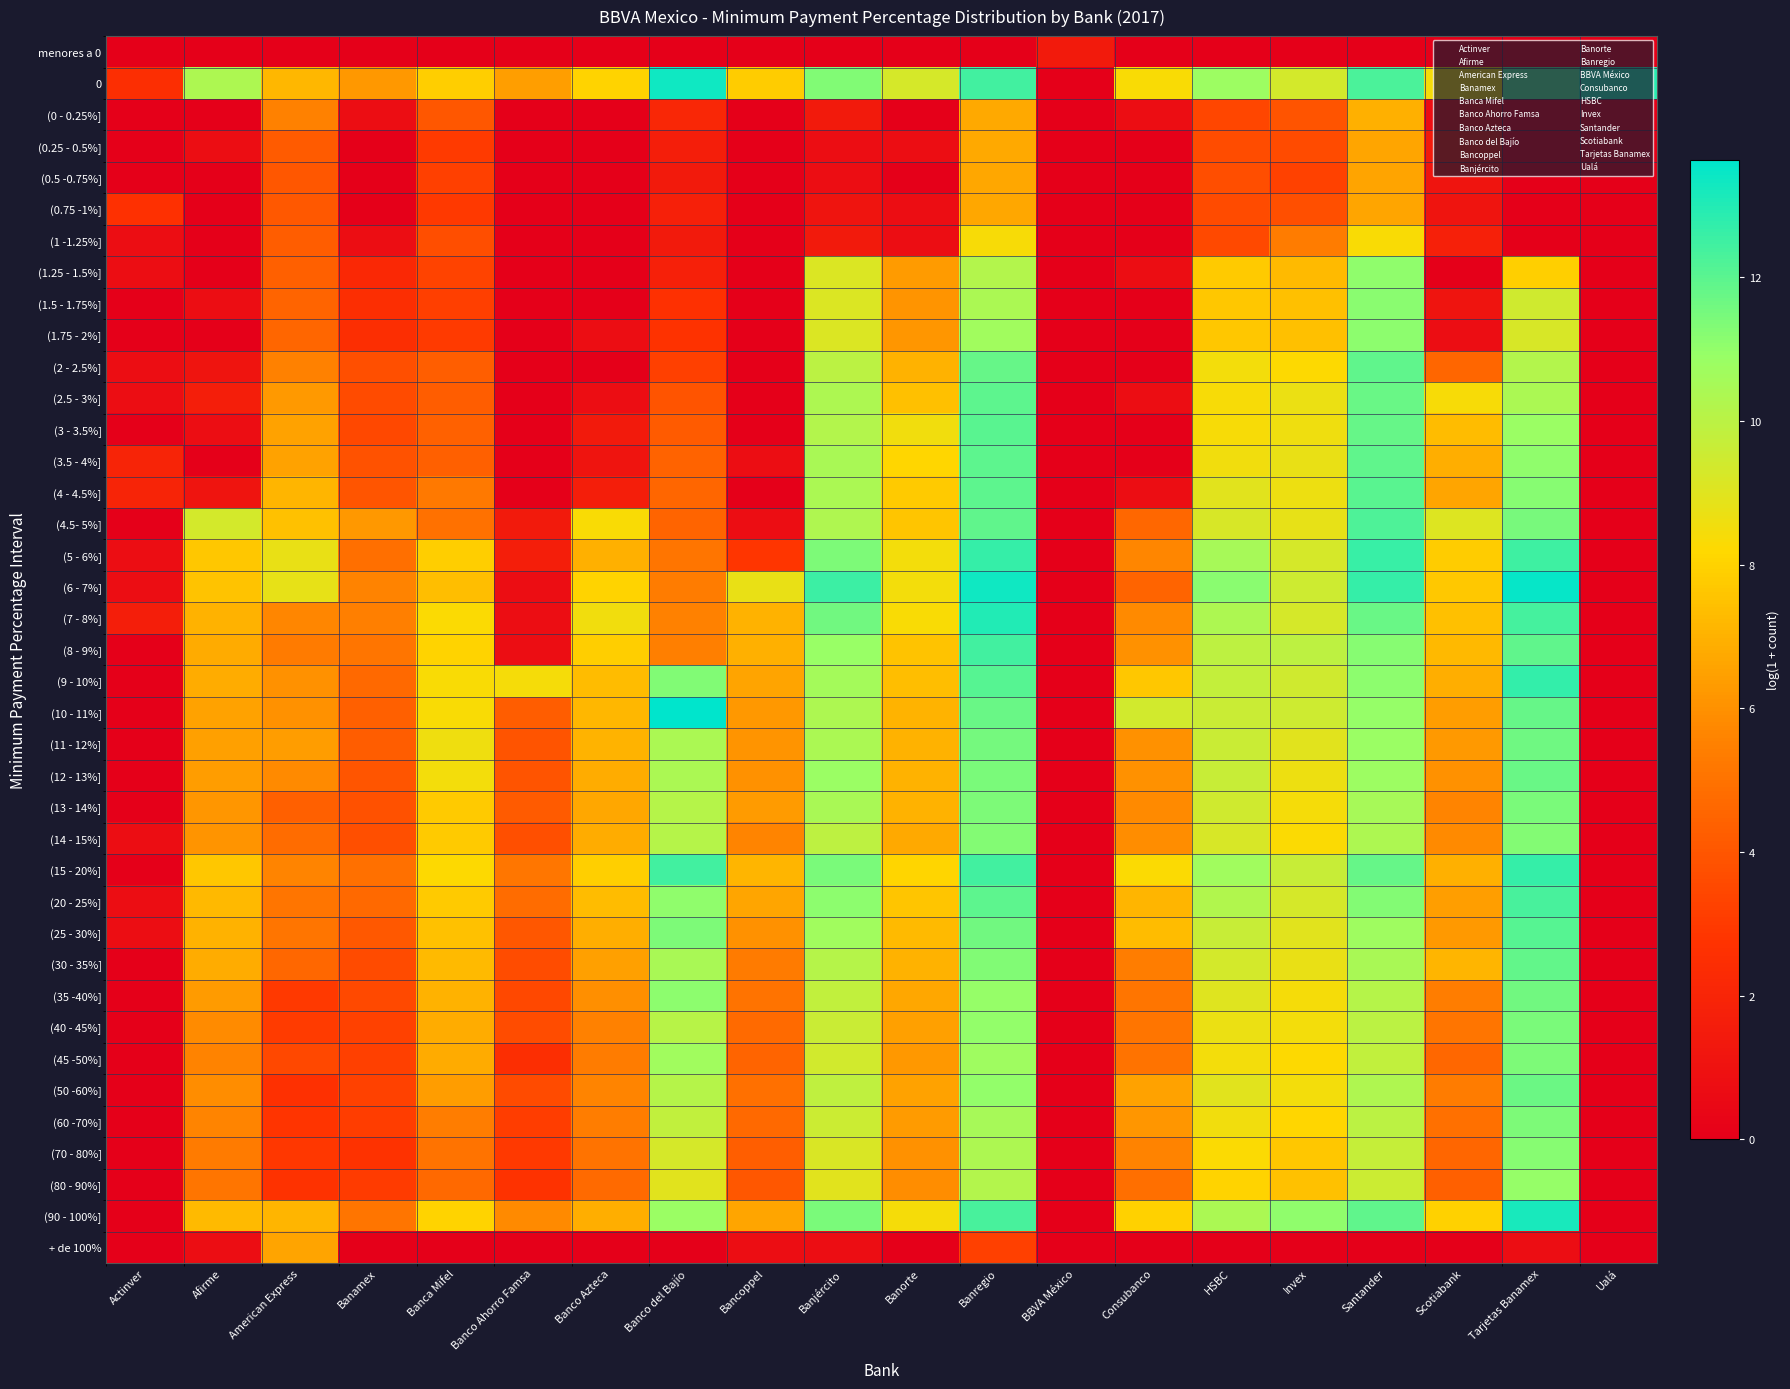

Reading left to right, transcribe all the data shown in this chart.

menores a 0: Actinver=0.0	Afirme=0.0	American Express=0.0	Banamex=0.0	Banca Mifel=0.0	Banco Ahorro Famsa=0.0	Banco Azteca=0.0	Banco del Bajío=0.0	Bancoppel=0.0	Banjército=0.0	Banorte=0.0	Banregio=0.0	BBVA México=1.4	Consubanco=0.0	HSBC=0.0	Invex=0.0	Santander=0.0	Scotiabank=0.0	Tarjetas Banamex=0.0	Ualá=0.0
0: Actinver=2.5	Afirme=10.4	American Express=7.2	Banamex=6.2	Banca Mifel=7.9	Banco Ahorro Famsa=6.4	Banco Azteca=8.0	Banco del Bajío=13.3	Bancoppel=7.8	Banjército=11.3	Banorte=9.3	Banregio=12.4	BBVA México=0.0	Consubanco=8.3	HSBC=10.8	Invex=9.4	Santander=12.3	Scotiabank=8.4	Tarjetas Banamex=12.1	Ualá=12.9
(0 - 0.25%]: Actinver=0.0	Afirme=0.0	American Express=5.5	Banamex=0.7	Banca Mifel=4.0	Banco Ahorro Famsa=0.0	Banco Azteca=0.0	Banco del Bajío=2.1	Bancoppel=0.0	Banjército=1.4	Banorte=0.0	Banregio=6.7	BBVA México=0.0	Consubanco=0.7	HSBC=3.4	Invex=3.9	Santander=7.0	Scotiabank=0.7	Tarjetas Banamex=0.0	Ualá=0.0
(0.25 - 0.5%]: Actinver=0.0	Afirme=0.7	American Express=4.2	Banamex=0.0	Banca Mifel=3.0	Banco Ahorro Famsa=0.0	Banco Azteca=0.0	Banco del Bajío=1.6	Bancoppel=0.0	Banjército=0.7	Banorte=0.7	Banregio=6.7	BBVA México=0.0	Consubanco=0.0	HSBC=3.6	Invex=3.6	Santander=6.7	Scotiabank=1.4	Tarjetas Banamex=0.0	Ualá=0.0
(0.5 -0.75%]: Actinver=0.0	Afirme=0.0	American Express=4.0	Banamex=0.0	Banca Mifel=3.2	Banco Ahorro Famsa=0.0	Banco Azteca=0.0	Banco del Bajío=1.4	Bancoppel=0.0	Banjército=0.7	Banorte=0.0	Banregio=6.7	BBVA México=0.0	Consubanco=0.0	HSBC=3.7	Invex=3.3	Santander=6.6	Scotiabank=1.1	Tarjetas Banamex=0.0	Ualá=0.0
(0.75 -1%]: Actinver=2.6	Afirme=0.0	American Express=4.1	Banamex=0.0	Banca Mifel=2.9	Banco Ahorro Famsa=0.0	Banco Azteca=0.0	Banco del Bajío=1.8	Bancoppel=0.0	Banjército=1.1	Banorte=0.7	Banregio=6.7	BBVA México=0.0	Consubanco=0.0	HSBC=3.6	Invex=3.7	Santander=6.6	Scotiabank=1.1	Tarjetas Banamex=0.0	Ualá=0.0
(1 -1.25%]: Actinver=0.7	Afirme=0.0	American Express=4.2	Banamex=0.7	Banca Mifel=3.7	Banco Ahorro Famsa=0.0	Banco Azteca=0.0	Banco del Bajío=1.4	Bancoppel=0.0	Banjército=1.4	Banorte=0.7	Banregio=8.4	BBVA México=0.0	Consubanco=0.0	HSBC=3.5	Invex=5.4	Santander=8.3	Scotiabank=1.8	Tarjetas Banamex=0.0	Ualá=0.0
(1.25 - 1.5%]: Actinver=0.7	Afirme=0.0	American Express=4.3	Banamex=2.2	Banca Mifel=3.3	Banco Ahorro Famsa=0.0	Banco Azteca=0.0	Banco del Bajío=1.8	Bancoppel=0.0	Banjército=9.1	Banorte=6.3	Banregio=10.2	BBVA México=0.0	Consubanco=0.7	HSBC=7.8	Invex=7.3	Santander=11.1	Scotiabank=0.0	Tarjetas Banamex=7.9	Ualá=0.0
(1.5 - 1.75%]: Actinver=0.0	Afirme=0.7	American Express=4.5	Banamex=2.5	Banca Mifel=3.2	Banco Ahorro Famsa=0.0	Banco Azteca=0.0	Banco del Bajío=2.6	Bancoppel=0.0	Banjército=9.1	Banorte=6.1	Banregio=10.4	BBVA México=0.0	Consubanco=0.0	HSBC=7.7	Invex=7.4	Santander=11.2	Scotiabank=1.1	Tarjetas Banamex=9.4	Ualá=0.0
(1.75 - 2%]: Actinver=0.0	Afirme=0.0	American Express=4.5	Banamex=2.5	Banca Mifel=3.0	Banco Ahorro Famsa=0.0	Banco Azteca=0.7	Banco del Bajío=2.7	Bancoppel=0.0	Banjército=9.1	Banorte=6.1	Banregio=10.7	BBVA México=0.0	Consubanco=0.0	HSBC=7.7	Invex=7.4	Santander=11.1	Scotiabank=0.7	Tarjetas Banamex=9.3	Ualá=0.0
(2 - 2.5%]: Actinver=0.7	Afirme=1.1	American Express=5.5	Banamex=3.8	Banca Mifel=4.3	Banco Ahorro Famsa=0.0	Banco Azteca=0.0	Banco del Bajío=3.2	Bancoppel=0.0	Banjército=10.0	Banorte=7.0	Banregio=11.8	BBVA México=0.0	Consubanco=0.0	HSBC=8.5	Invex=8.2	Santander=11.9	Scotiabank=4.6	Tarjetas Banamex=10.2	Ualá=0.0
(2.5 - 3%]: Actinver=0.7	Afirme=1.6	American Express=6.3	Banamex=3.6	Banca Mifel=4.2	Banco Ahorro Famsa=0.0	Banco Azteca=0.7	Banco del Bajío=3.9	Bancoppel=0.0	Banjército=10.3	Banorte=7.4	Banregio=12.0	BBVA México=0.0	Consubanco=0.7	HSBC=8.4	Invex=8.7	Santander=11.8	Scotiabank=8.4	Tarjetas Banamex=10.4	Ualá=0.0
(3 - 3.5%]: Actinver=0.0	Afirme=0.7	American Express=6.5	Banamex=3.5	Banca Mifel=4.4	Banco Ahorro Famsa=0.0	Banco Azteca=1.4	Banco del Bajío=4.2	Bancoppel=0.0	Banjército=10.2	Banorte=8.5	Banregio=12.0	BBVA México=0.0	Consubanco=0.0	HSBC=8.4	Invex=8.6	Santander=11.8	Scotiabank=7.3	Tarjetas Banamex=10.9	Ualá=0.0
(3.5 - 4%]: Actinver=1.9	Afirme=0.0	American Express=6.5	Banamex=3.9	Banca Mifel=4.3	Banco Ahorro Famsa=0.0	Banco Azteca=1.1	Banco del Bajío=4.5	Bancoppel=0.7	Banjército=10.5	Banorte=8.1	Banregio=11.9	BBVA México=0.0	Consubanco=0.0	HSBC=8.6	Invex=8.8	Santander=11.9	Scotiabank=6.9	Tarjetas Banamex=11.0	Ualá=0.0
(4 - 4.5%]: Actinver=1.9	Afirme=1.1	American Express=7.1	Banamex=4.0	Banca Mifel=5.3	Banco Ahorro Famsa=0.0	Banco Azteca=1.6	Banco del Bajío=4.6	Bancoppel=0.0	Banjército=10.4	Banorte=7.8	Banregio=11.9	BBVA México=0.0	Consubanco=0.7	HSBC=9.0	Invex=8.6	Santander=12.0	Scotiabank=6.6	Tarjetas Banamex=11.2	Ualá=0.0
(4.5- 5%]: Actinver=0.0	Afirme=9.3	American Express=7.5	Banamex=6.2	Banca Mifel=5.0	Banco Ahorro Famsa=1.4	Banco Azteca=8.3	Banco del Bajío=4.5	Bancoppel=0.7	Banjército=10.3	Banorte=7.6	Banregio=11.9	BBVA México=0.0	Consubanco=4.6	HSBC=9.2	Invex=8.8	Santander=12.2	Scotiabank=9.1	Tarjetas Banamex=11.5	Ualá=0.0
(5 - 6%]: Actinver=0.7	Afirme=7.6	American Express=8.7	Banamex=4.9	Banca Mifel=7.8	Banco Ahorro Famsa=1.6	Banco Azteca=7.0	Banco del Bajío=5.1	Bancoppel=2.8	Banjército=11.4	Banorte=8.5	Banregio=12.7	BBVA México=0.0	Consubanco=5.6	HSBC=10.5	Invex=9.3	Santander=12.6	Scotiabank=7.8	Tarjetas Banamex=12.5	Ualá=0.0
(6 - 7%]: Actinver=0.7	Afirme=7.5	American Express=8.8	Banamex=5.6	Banca Mifel=7.4	Banco Ahorro Famsa=0.7	Banco Azteca=8.0	Banco del Bajío=5.4	Bancoppel=8.8	Banjército=12.6	Banorte=8.5	Banregio=13.3	BBVA México=0.0	Consubanco=4.5	HSBC=11.1	Invex=9.5	Santander=12.6	Scotiabank=7.7	Tarjetas Banamex=13.5	Ualá=0.0
(7 - 8%]: Actinver=1.6	Afirme=7.0	American Express=5.7	Banamex=5.5	Banca Mifel=8.3	Banco Ahorro Famsa=0.7	Banco Azteca=8.5	Banco del Bajío=5.5	Bancoppel=7.0	Banjército=11.6	Banorte=8.3	Banregio=13.0	BBVA México=0.0	Consubanco=5.8	HSBC=10.4	Invex=9.3	Santander=11.8	Scotiabank=7.4	Tarjetas Banamex=12.4	Ualá=0.0
(8 - 9%]: Actinver=0.0	Afirme=6.8	American Express=5.3	Banamex=5.1	Banca Mifel=8.0	Banco Ahorro Famsa=0.7	Banco Azteca=7.9	Banco del Bajío=5.4	Bancoppel=7.0	Banjército=10.9	Banorte=7.5	Banregio=12.4	BBVA México=0.0	Consubanco=6.0	HSBC=10.0	Invex=9.9	Santander=11.2	Scotiabank=7.2	Tarjetas Banamex=11.9	Ualá=0.0
(9 - 10%]: Actinver=0.0	Afirme=6.9	American Express=6.0	Banamex=4.6	Banca Mifel=8.4	Banco Ahorro Famsa=8.5	Banco Azteca=7.3	Banco del Bajío=11.3	Bancoppel=6.6	Banjército=10.6	Banorte=7.4	Banregio=12.1	BBVA México=0.0	Consubanco=7.6	HSBC=9.8	Invex=9.4	Santander=11.1	Scotiabank=6.9	Tarjetas Banamex=12.7	Ualá=0.0
(10 - 11%]: Actinver=0.0	Afirme=6.5	American Express=6.0	Banamex=4.3	Banca Mifel=8.4	Banco Ahorro Famsa=4.2	Banco Azteca=7.1	Banco del Bajío=13.6	Bancoppel=6.2	Banjército=10.4	Banorte=7.0	Banregio=11.8	BBVA México=0.0	Consubanco=9.4	HSBC=9.6	Invex=9.5	Santander=10.9	Scotiabank=6.3	Tarjetas Banamex=11.8	Ualá=0.0
(11 - 12%]: Actinver=0.0	Afirme=6.5	American Express=6.4	Banamex=4.2	Banca Mifel=8.6	Banco Ahorro Famsa=3.9	Banco Azteca=7.0	Banco del Bajío=10.4	Bancoppel=6.1	Banjército=10.4	Banorte=7.0	Banregio=11.5	BBVA México=0.0	Consubanco=6.0	HSBC=9.6	Invex=9.0	Santander=10.8	Scotiabank=6.2	Tarjetas Banamex=11.7	Ualá=0.0
(12 - 13%]: Actinver=0.0	Afirme=6.4	American Express=5.8	Banamex=4.0	Banca Mifel=8.5	Banco Ahorro Famsa=3.9	Banco Azteca=6.8	Banco del Bajío=10.4	Bancoppel=6.0	Banjército=10.8	Banorte=7.0	Banregio=11.4	BBVA México=0.0	Consubanco=6.0	HSBC=9.7	Invex=8.7	Santander=10.8	Scotiabank=6.0	Tarjetas Banamex=11.7	Ualá=0.0
(13 - 14%]: Actinver=0.0	Afirme=6.1	American Express=4.3	Banamex=3.8	Banca Mifel=7.7	Banco Ahorro Famsa=4.2	Banco Azteca=6.7	Banco del Bajío=10.2	Bancoppel=6.3	Banjército=10.5	Banorte=7.0	Banregio=11.4	BBVA México=0.0	Consubanco=5.8	HSBC=9.4	Invex=8.4	Santander=10.5	Scotiabank=5.6	Tarjetas Banamex=11.4	Ualá=0.0
(14 - 15%]: Actinver=0.7	Afirme=6.1	American Express=4.7	Banamex=3.8	Banca Mifel=7.8	Banco Ahorro Famsa=3.8	Banco Azteca=6.8	Banco del Bajío=10.2	Bancoppel=5.6	Banjército=9.9	Banorte=6.7	Banregio=11.3	BBVA México=0.0	Consubanco=5.9	HSBC=9.2	Invex=8.3	Santander=10.4	Scotiabank=5.8	Tarjetas Banamex=11.3	Ualá=0.0
(15 - 20%]: Actinver=0.0	Afirme=7.7	American Express=5.6	Banamex=4.9	Banca Mifel=8.2	Banco Ahorro Famsa=5.1	Banco Azteca=7.9	Banco del Bajío=12.4	Bancoppel=7.1	Banjército=11.4	Banorte=8.0	Banregio=12.4	BBVA México=0.0	Consubanco=8.3	HSBC=10.7	Invex=9.7	Santander=11.8	Scotiabank=6.9	Tarjetas Banamex=12.7	Ualá=0.0
(20 - 25%]: Actinver=0.7	Afirme=7.2	American Express=5.1	Banamex=4.6	Banca Mifel=7.8	Banco Ahorro Famsa=4.8	Banco Azteca=7.3	Banco del Bajío=11.1	Bancoppel=6.6	Banjército=11.1	Banorte=7.6	Banregio=12.0	BBVA México=0.0	Consubanco=7.1	HSBC=10.2	Invex=9.3	Santander=11.3	Scotiabank=6.4	Tarjetas Banamex=12.3	Ualá=0.0
(25 - 30%]: Actinver=0.7	Afirme=7.0	American Express=5.1	Banamex=4.1	Banca Mifel=7.5	Banco Ahorro Famsa=4.0	Banco Azteca=6.9	Banco del Bajío=11.4	Bancoppel=6.0	Banjército=10.7	Banorte=7.3	Banregio=11.6	BBVA México=0.0	Consubanco=7.3	HSBC=9.7	Invex=9.0	Santander=10.7	Scotiabank=6.3	Tarjetas Banamex=12.0	Ualá=0.0
(30 - 35%]: Actinver=0.0	Afirme=6.9	American Express=4.6	Banamex=3.6	Banca Mifel=7.3	Banco Ahorro Famsa=3.7	Banco Azteca=6.5	Banco del Bajío=10.5	Bancoppel=5.3	Banjército=10.1	Banorte=7.0	Banregio=11.3	BBVA México=0.0	Consubanco=5.4	HSBC=9.3	Invex=8.8	Santander=10.5	Scotiabank=7.1	Tarjetas Banamex=11.9	Ualá=0.0
(35 -40%]: Actinver=0.0	Afirme=6.3	American Express=2.9	Banamex=3.5	Banca Mifel=7.0	Banco Ahorro Famsa=3.5	Banco Azteca=5.9	Banco del Bajío=11.1	Bancoppel=5.0	Banjército=9.8	Banorte=6.7	Banregio=10.9	BBVA México=0.0	Consubanco=5.1	HSBC=9.0	Invex=8.4	Santander=10.2	Scotiabank=5.4	Tarjetas Banamex=11.6	Ualá=0.0
(40 - 45%]: Actinver=0.0	Afirme=5.8	American Express=3.0	Banamex=3.3	Banca Mifel=6.8	Banco Ahorro Famsa=3.7	Banco Azteca=5.5	Banco del Bajío=10.1	Bancoppel=4.7	Banjército=9.6	Banorte=6.5	Banregio=11.0	BBVA México=0.0	Consubanco=5.1	HSBC=8.7	Invex=8.5	Santander=10.0	Scotiabank=5.1	Tarjetas Banamex=11.4	Ualá=0.0
(45 -50%]: Actinver=0.0	Afirme=5.6	American Express=3.5	Banamex=3.2	Banca Mifel=6.8	Banco Ahorro Famsa=2.5	Banco Azteca=5.3	Banco del Bajío=10.7	Bancoppel=4.5	Banjército=9.4	Banorte=6.2	Banregio=10.7	BBVA México=0.0	Consubanco=5.0	HSBC=8.5	Invex=8.2	Santander=9.9	Scotiabank=4.6	Tarjetas Banamex=11.4	Ualá=0.0
(50 -60%]: Actinver=0.0	Afirme=5.9	American Express=2.6	Banamex=3.3	Banca Mifel=6.3	Banco Ahorro Famsa=3.6	Banco Azteca=5.6	Banco del Bajío=10.1	Bancoppel=4.9	Banjército=9.9	Banorte=6.5	Banregio=11.0	BBVA México=0.0	Consubanco=6.5	HSBC=9.0	Invex=8.5	Santander=10.3	Scotiabank=5.3	Tarjetas Banamex=11.7	Ualá=0.0
(60 -70%]: Actinver=0.0	Afirme=5.6	American Express=2.8	Banamex=3.1	Banca Mifel=5.4	Banco Ahorro Famsa=3.1	Banco Azteca=5.4	Banco del Bajío=9.8	Bancoppel=4.7	Banjército=9.5	Banorte=6.3	Banregio=10.5	BBVA México=0.0	Consubanco=6.2	HSBC=8.6	Invex=8.1	Santander=10.0	Scotiabank=4.9	Tarjetas Banamex=11.4	Ualá=0.0
(70 - 80%]: Actinver=0.0	Afirme=5.3	American Express=2.9	Banamex=2.7	Banca Mifel=5.0	Banco Ahorro Famsa=2.9	Banco Azteca=5.0	Banco del Bajío=9.3	Bancoppel=4.3	Banjército=9.2	Banorte=6.0	Banregio=10.4	BBVA México=0.0	Consubanco=5.5	HSBC=8.3	Invex=7.6	Santander=9.7	Scotiabank=4.5	Tarjetas Banamex=11.2	Ualá=0.0
(80 - 90%]: Actinver=0.0	Afirme=5.1	American Express=2.7	Banamex=3.0	Banca Mifel=4.7	Banco Ahorro Famsa=2.7	Banco Azteca=4.7	Banco del Bajío=9.0	Bancoppel=4.0	Banjército=9.0	Banorte=5.9	Banregio=10.2	BBVA México=0.0	Consubanco=4.9	HSBC=8.0	Invex=7.5	Santander=9.5	Scotiabank=4.3	Tarjetas Banamex=10.9	Ualá=0.0
(90 - 100%]: Actinver=0.0	Afirme=7.3	American Express=7.1	Banamex=5.1	Banca Mifel=8.0	Banco Ahorro Famsa=5.8	Banco Azteca=6.9	Banco del Bajío=10.9	Bancoppel=6.6	Banjército=11.4	Banorte=8.4	Banregio=12.3	BBVA México=0.0	Consubanco=8.0	HSBC=10.4	Invex=11.0	Santander=11.9	Scotiabank=8.0	Tarjetas Banamex=13.2	Ualá=0.0
+ de 100%: Actinver=0.0	Afirme=0.7	American Express=6.6	Banamex=0.0	Banca Mifel=0.0	Banco Ahorro Famsa=0.0	Banco Azteca=0.0	Banco del Bajío=0.0	Bancoppel=0.7	Banjército=0.7	Banorte=0.0	Banregio=3.2	BBVA México=0.0	Consubanco=0.0	HSBC=0.0	Invex=0.0	Santander=0.0	Scotiabank=0.0	Tarjetas Banamex=0.7	Ualá=0.0